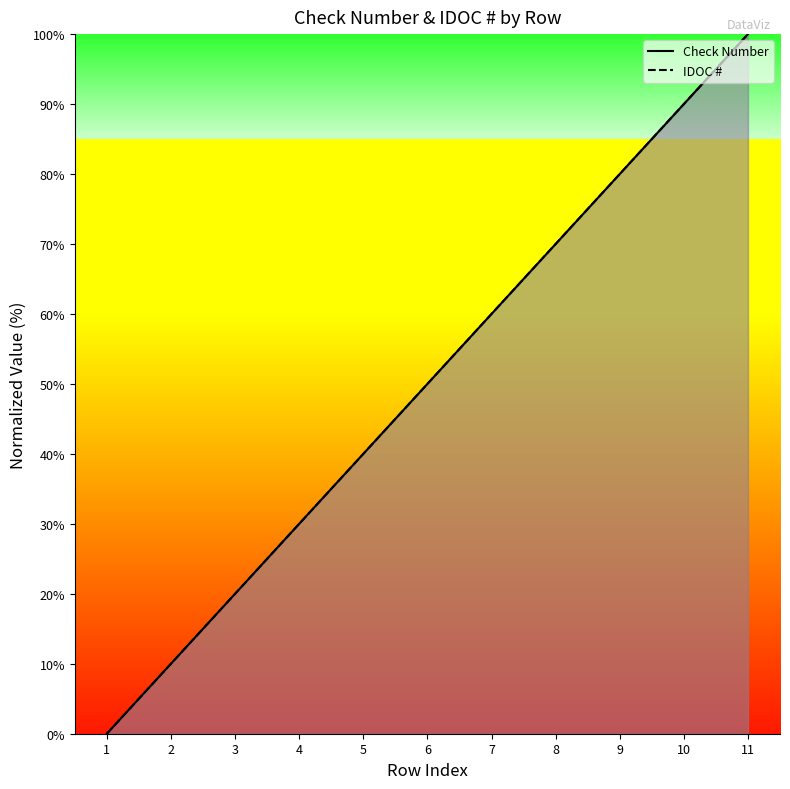

How many data points in IDOC # are less than 50?

5